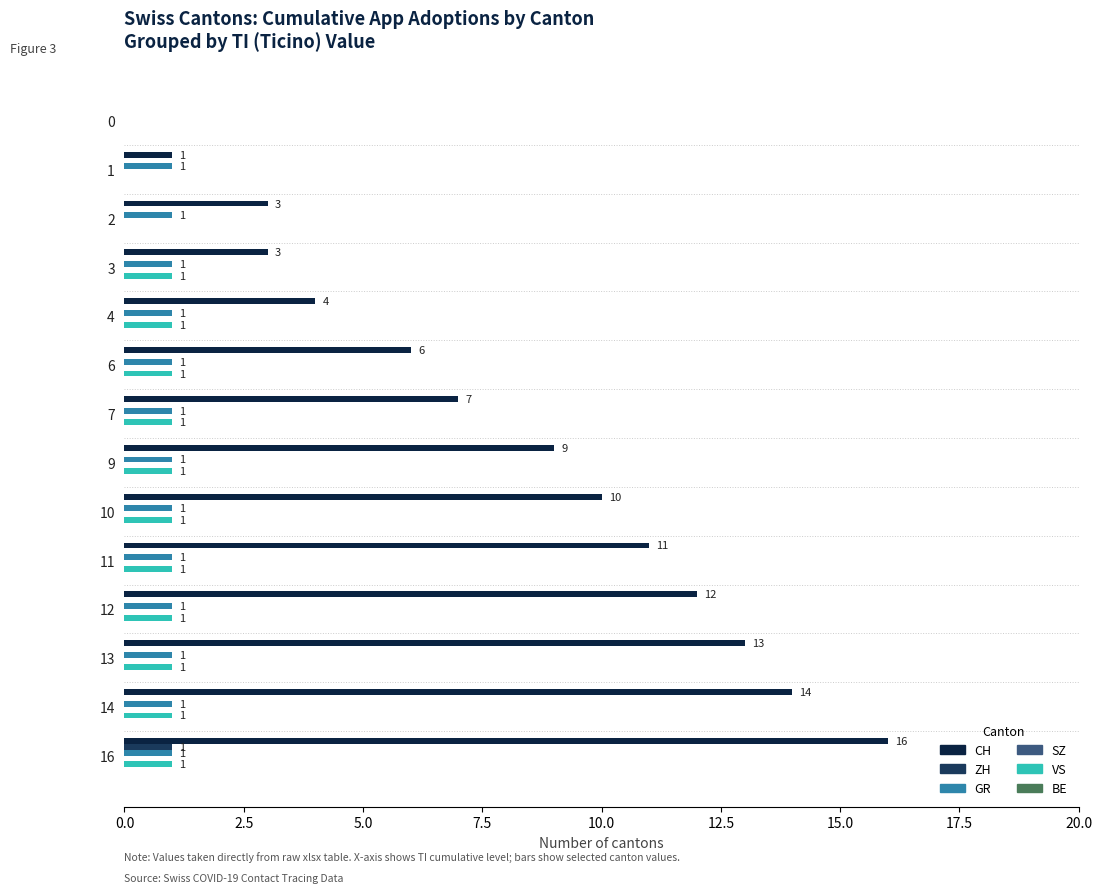

The ZH series shows 0.0 at 14. True or false?

True